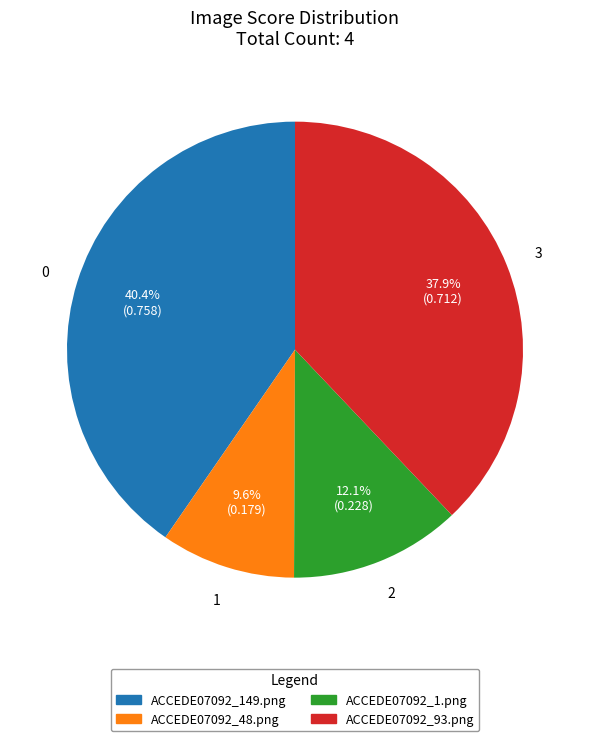

Which category has the smallest portion of the pie?

ACCEDE07092_48.png